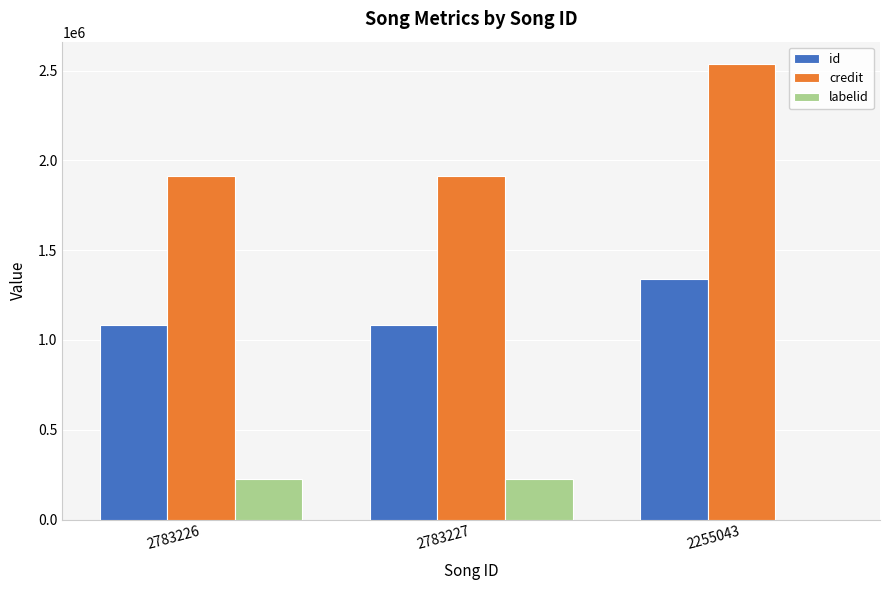

The value of id at 2783227 is 595320. True or false?

False